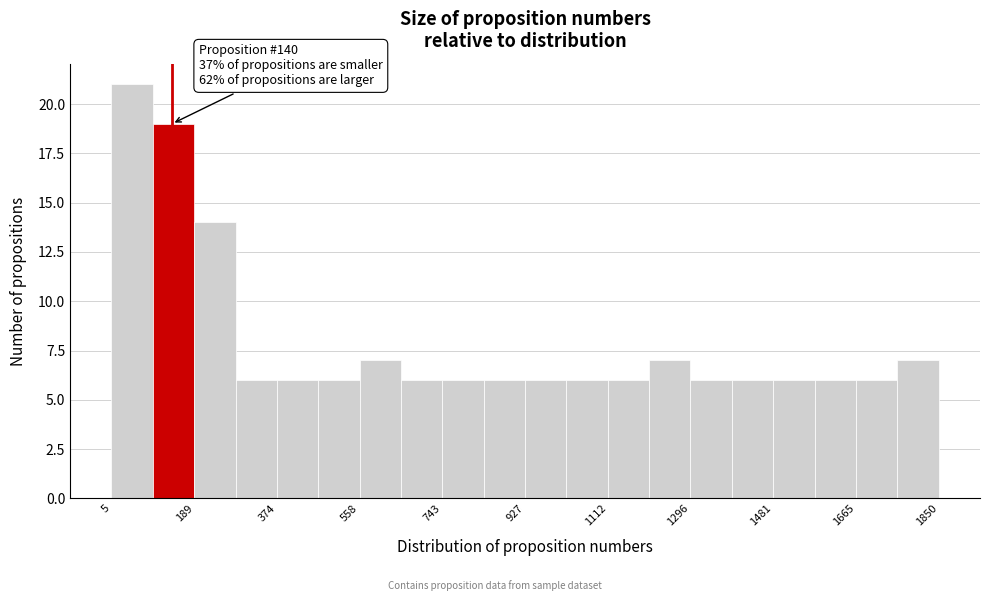

Which range on the x-axis has the tallest bar?

0 to 100